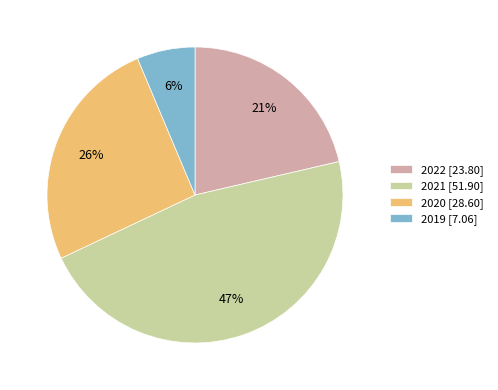

To the nearest percent, what is the average slice percentage?

25%